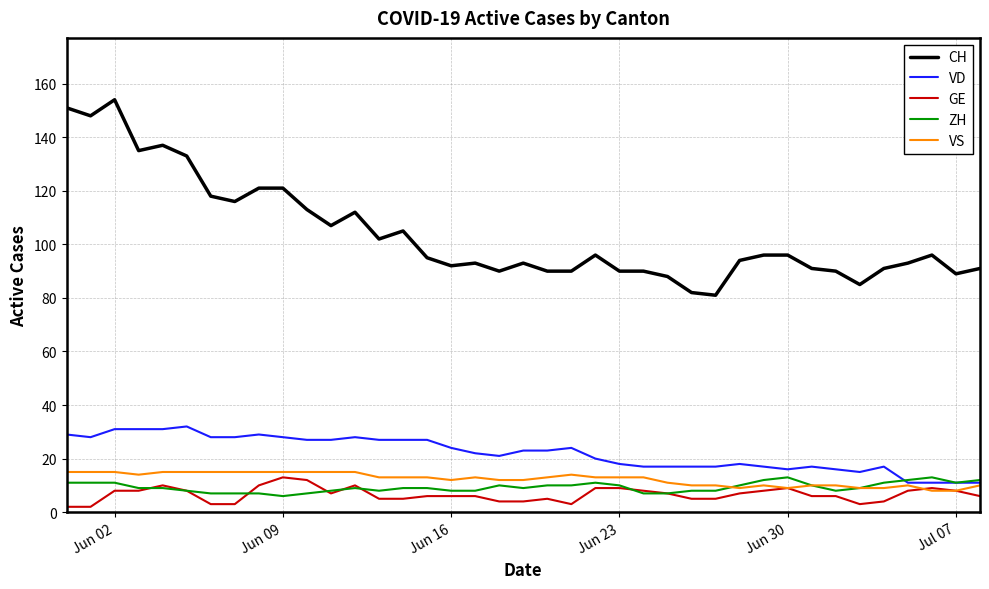

What is the maximum value for VD?

32